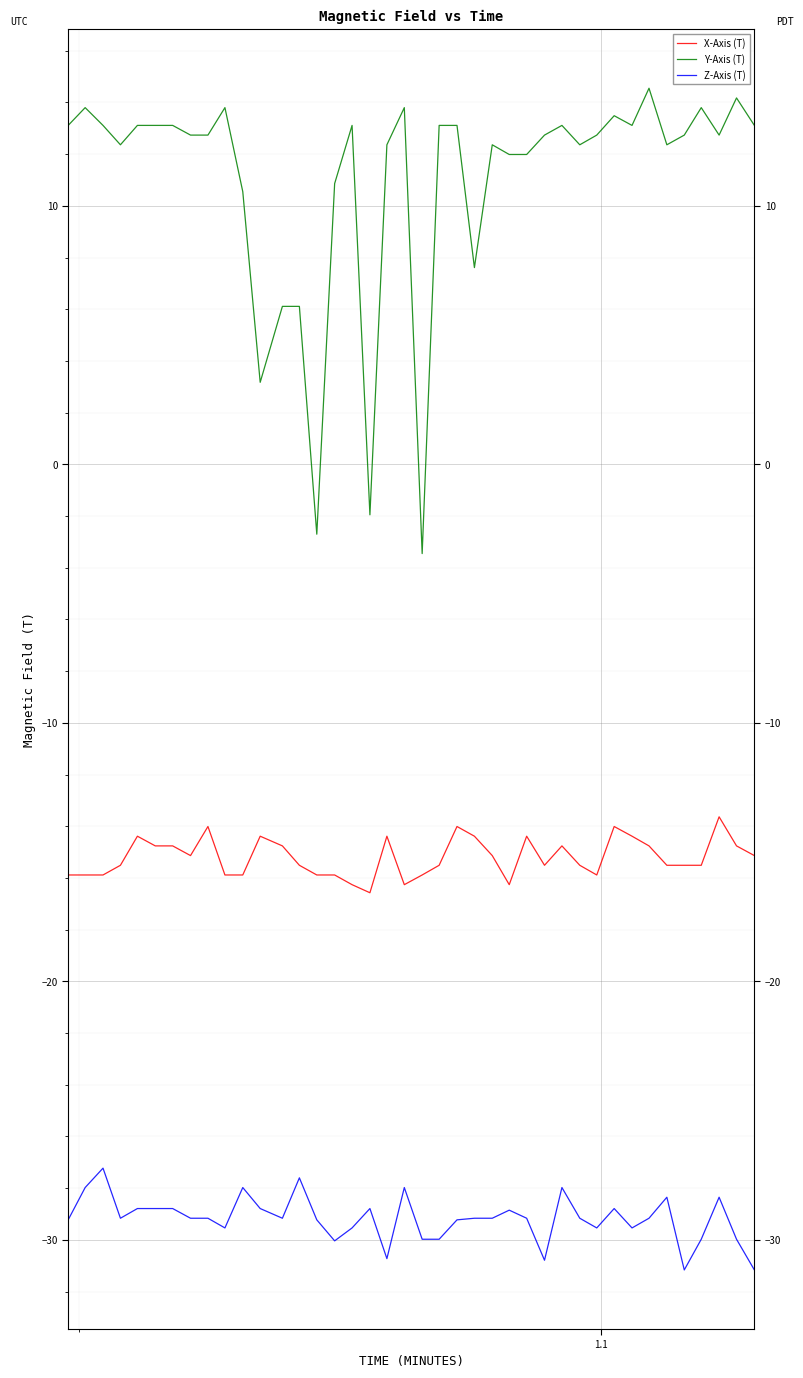

Rank the series by their maximum value, from highest to lowest.

Y-Axis (T), X-Axis (T), Z-Axis (T)